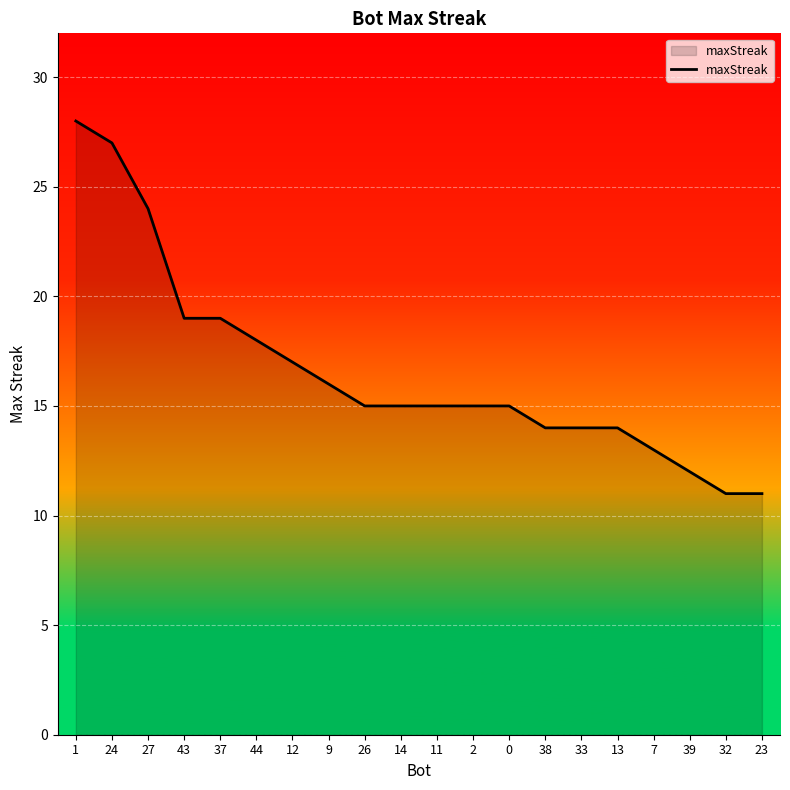

Reading left to right, extract all data points from this chart.

28	27	24	19	19	18	17	16	15	15	15	15	15	14	14	14	13	12	11	11